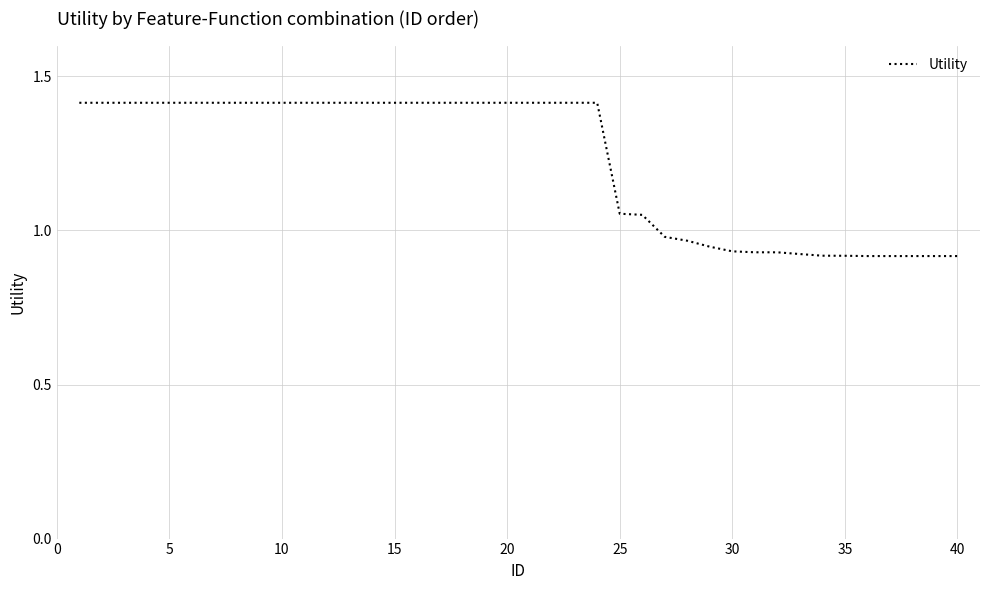

Does the chart display data point markers on the line(s)?

No